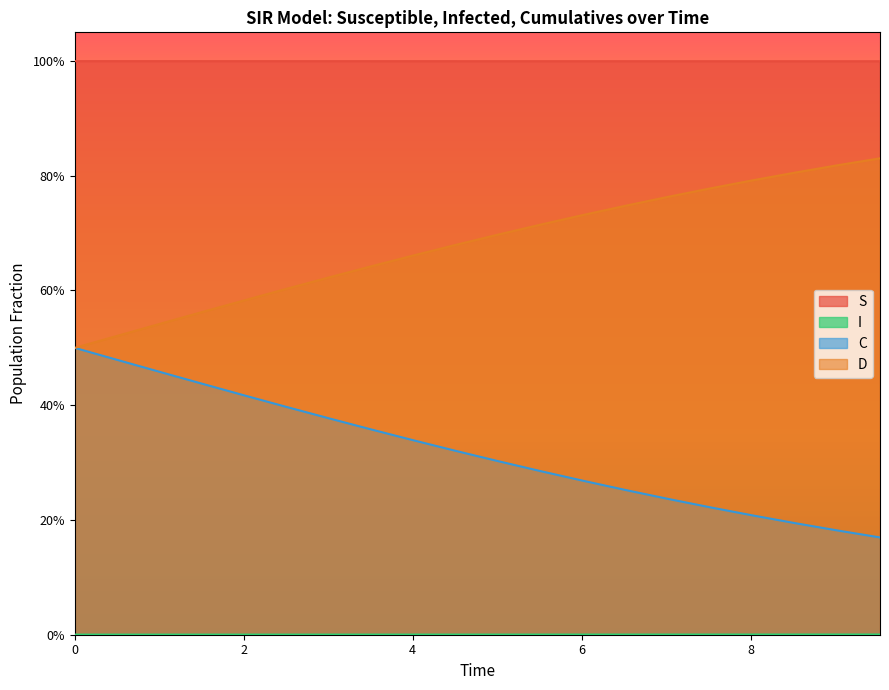

What is the lowest value of the D series?

0.5